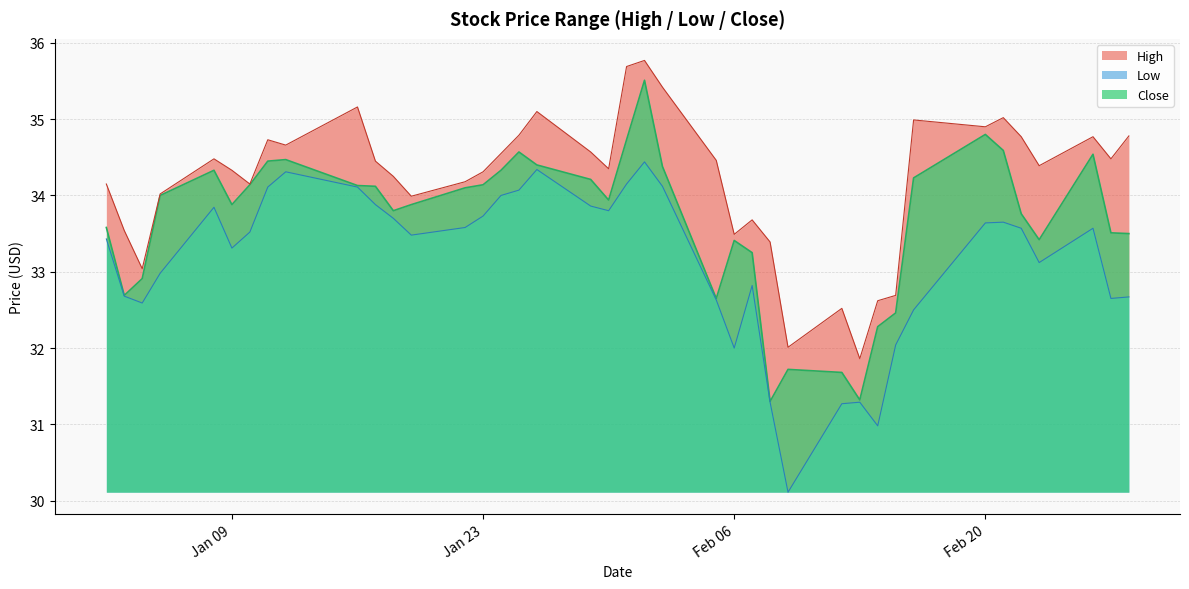

Between 2018-01-04 and 2018-01-02, which is larger?

2018-01-02